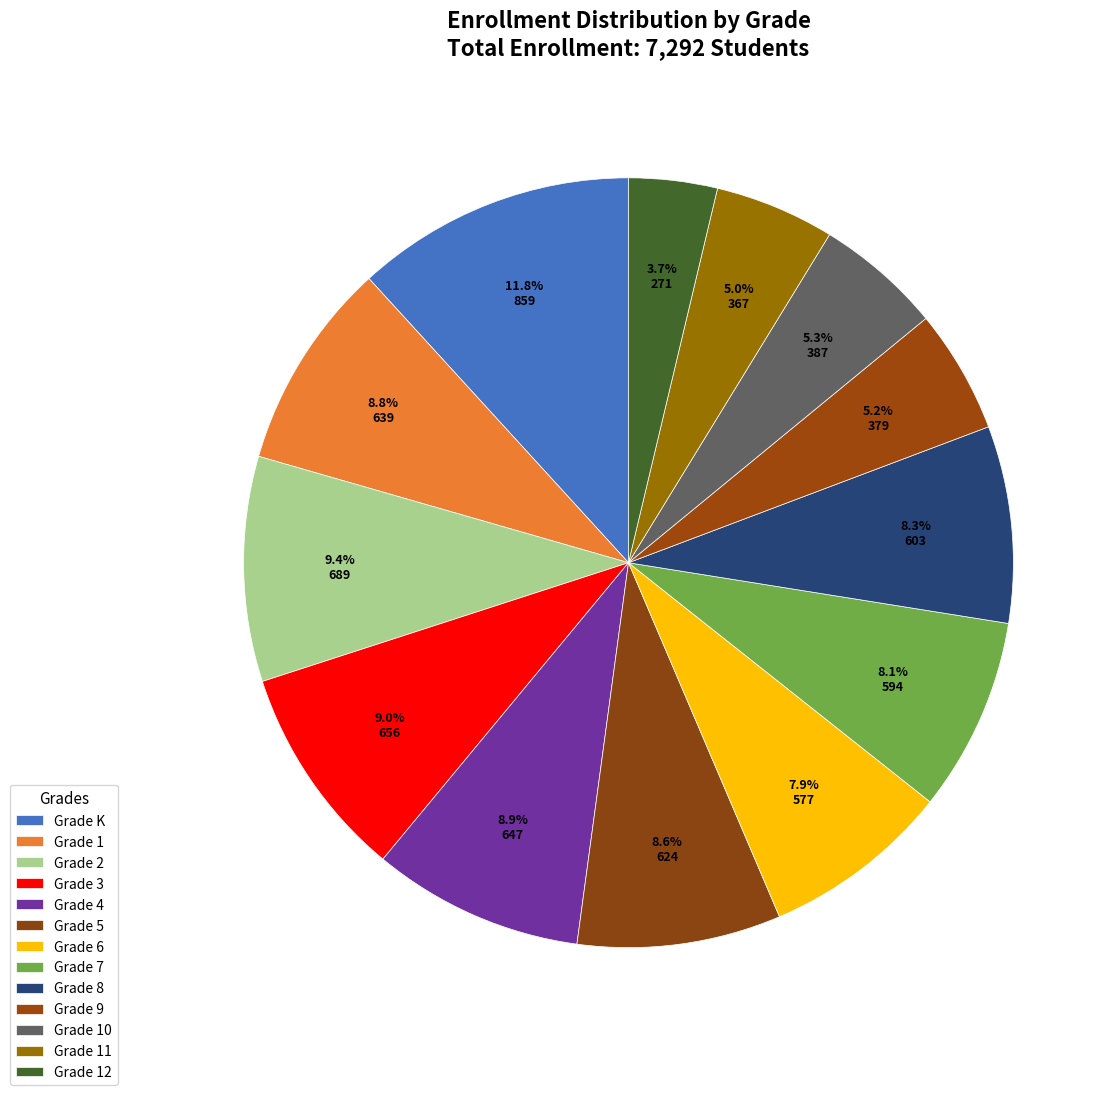

How many segments does this pie chart have?

13